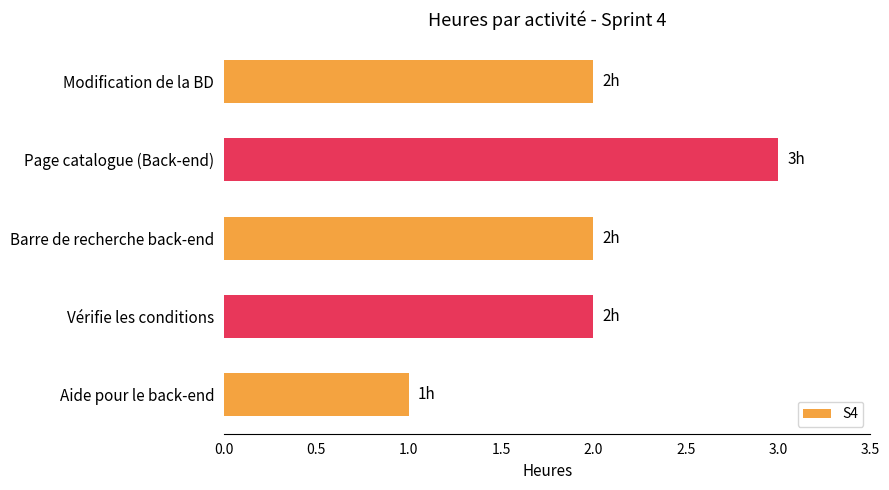

The value at Modification de la BD is 1. True or false?

False